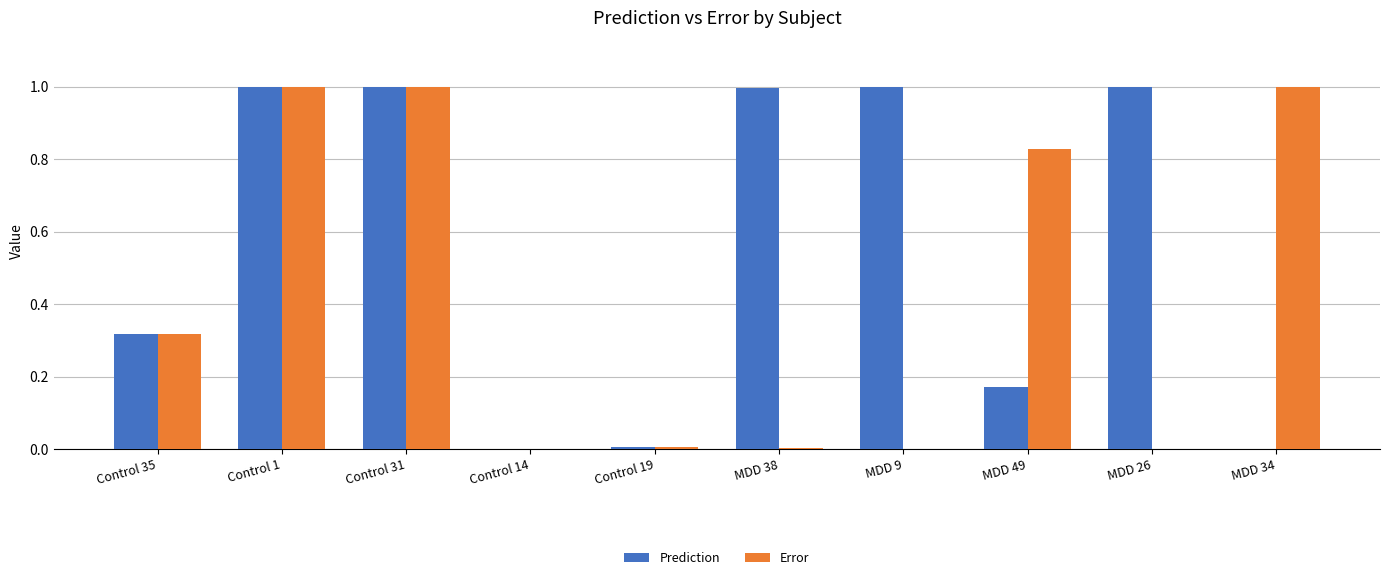

What is the average value of the Error series?

0.4